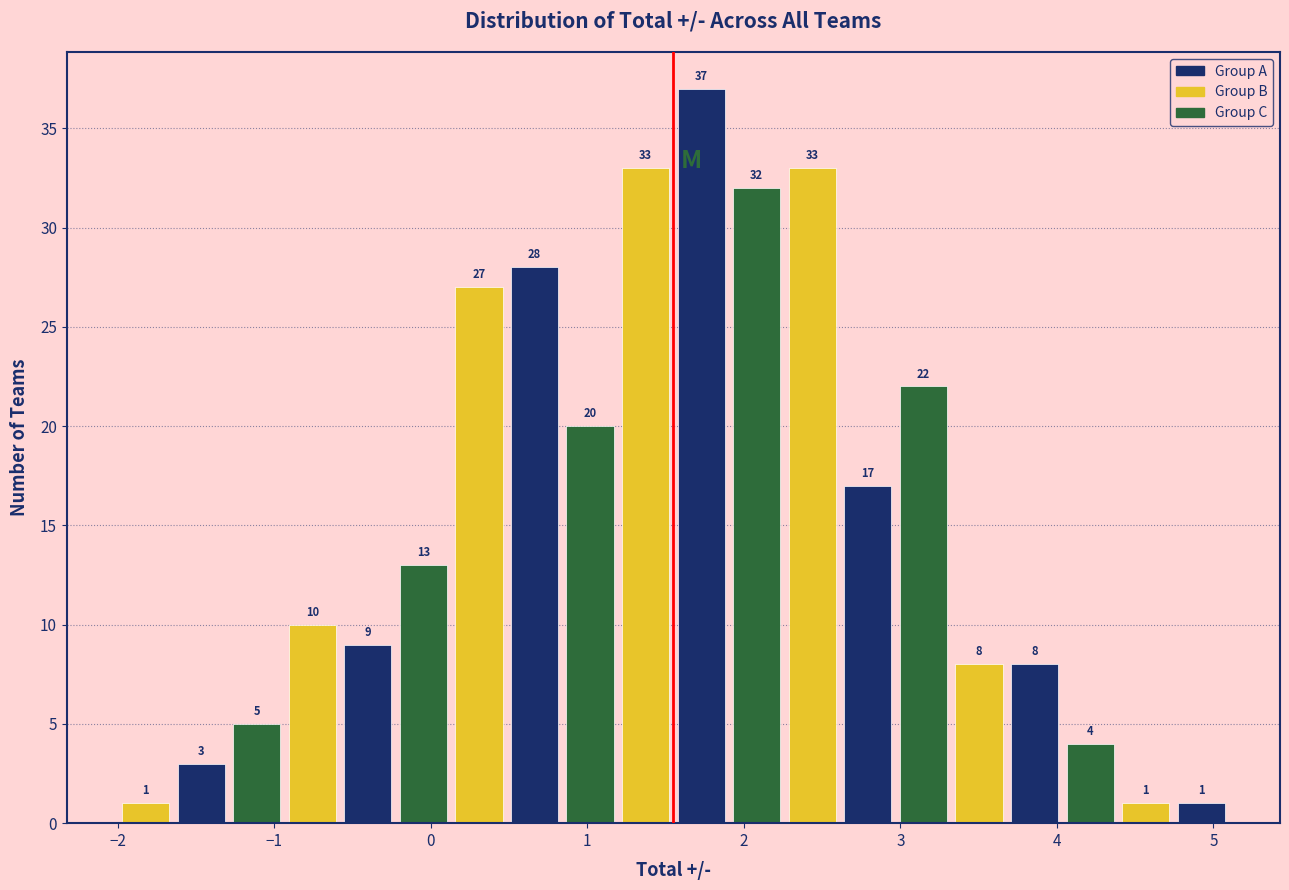

Read against the x-axis, roughly where is the centre of the tallest bar?

1.7